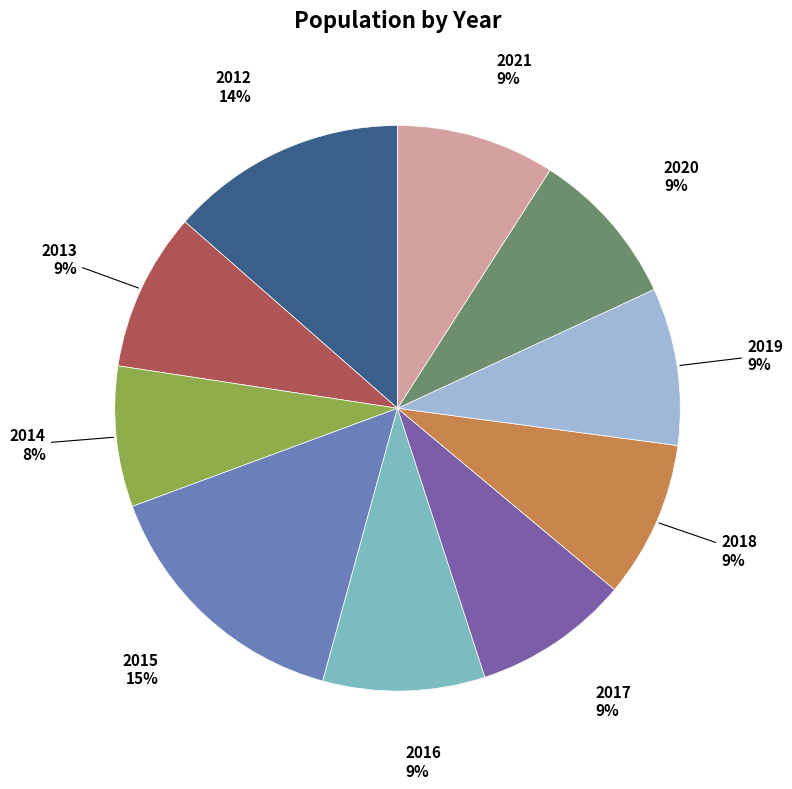

Approximately how many times larger is the value at 2015 compared to 2012?

1.1